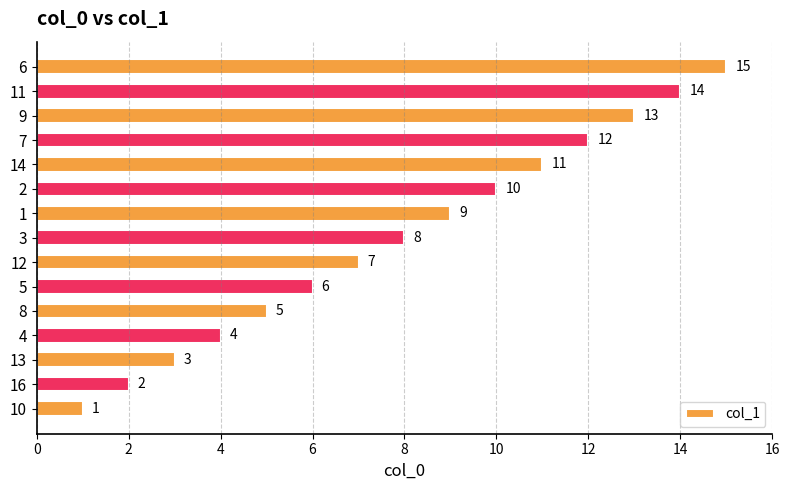

Which has a higher value, 16 or 11?

11